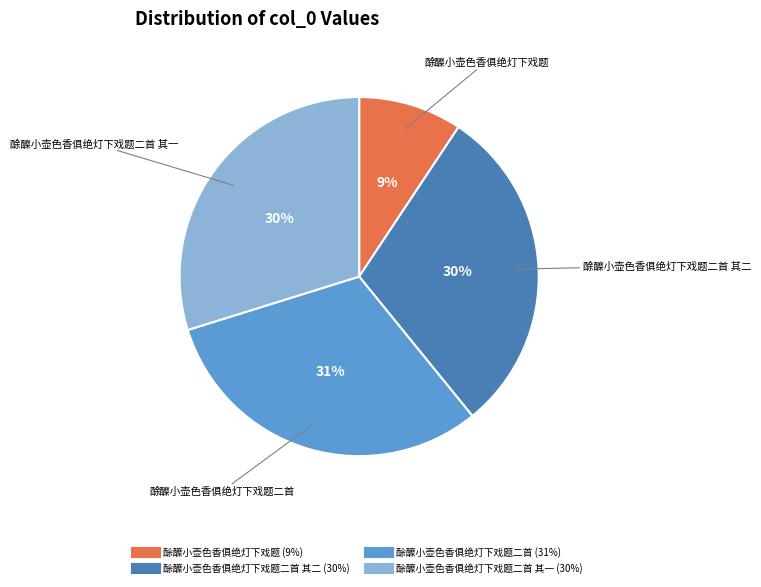

To the nearest percent, what is the average slice percentage?

25%